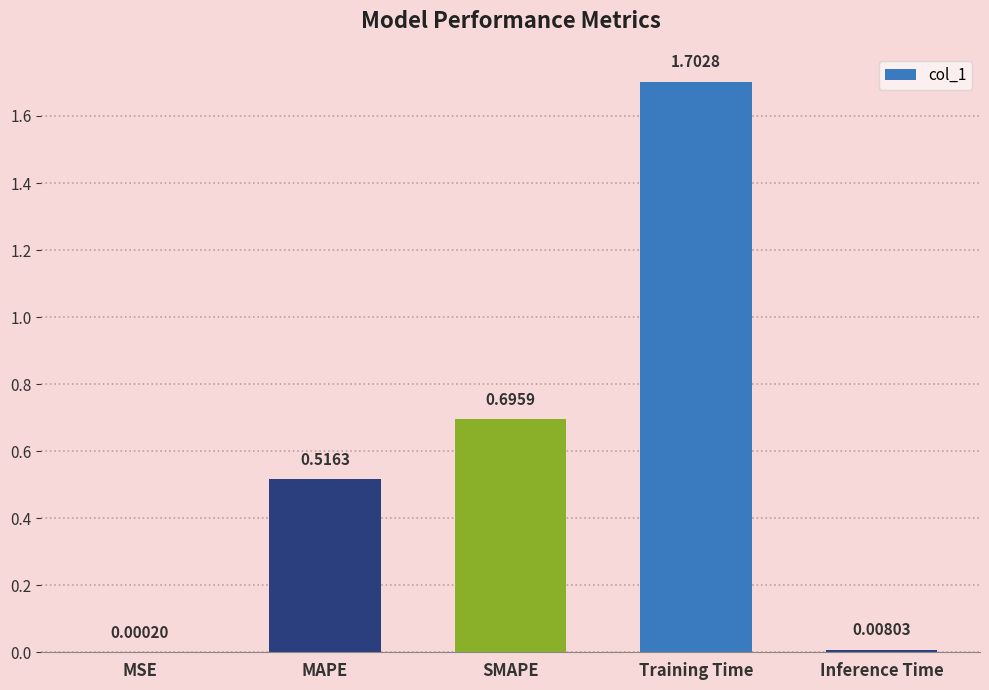

What is the sum of the values at Training Time and MSE?

1.7